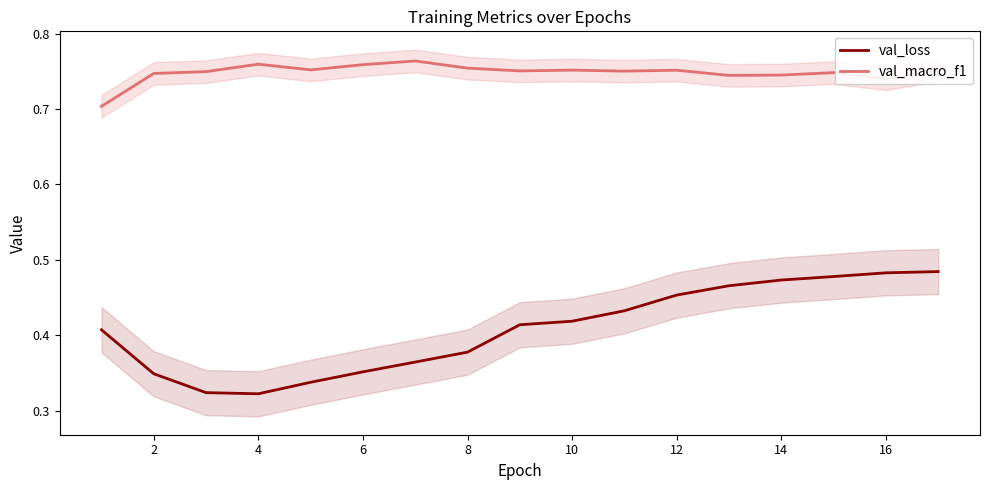

True or false: val_macro_f1 and val_loss intersect in this chart.

False